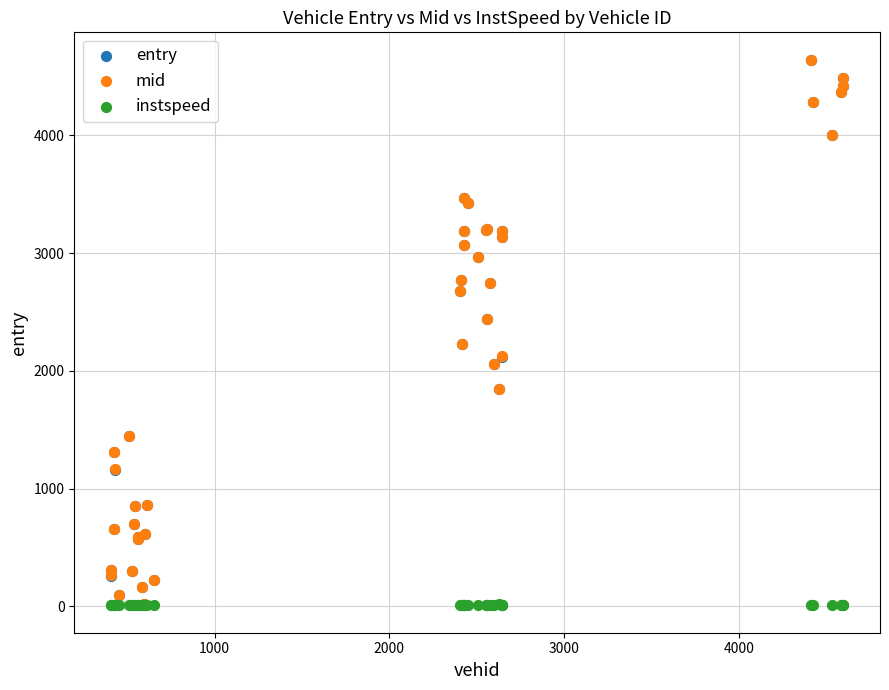

What are all the series names shown in the legend?

entry, mid, instspeed